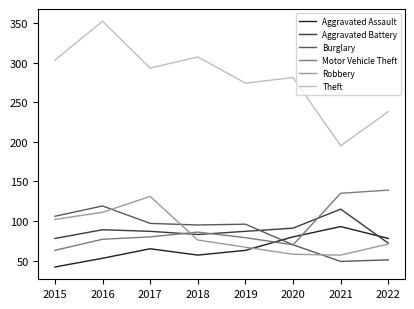

Is this an area chart (filled region under the line)?

No